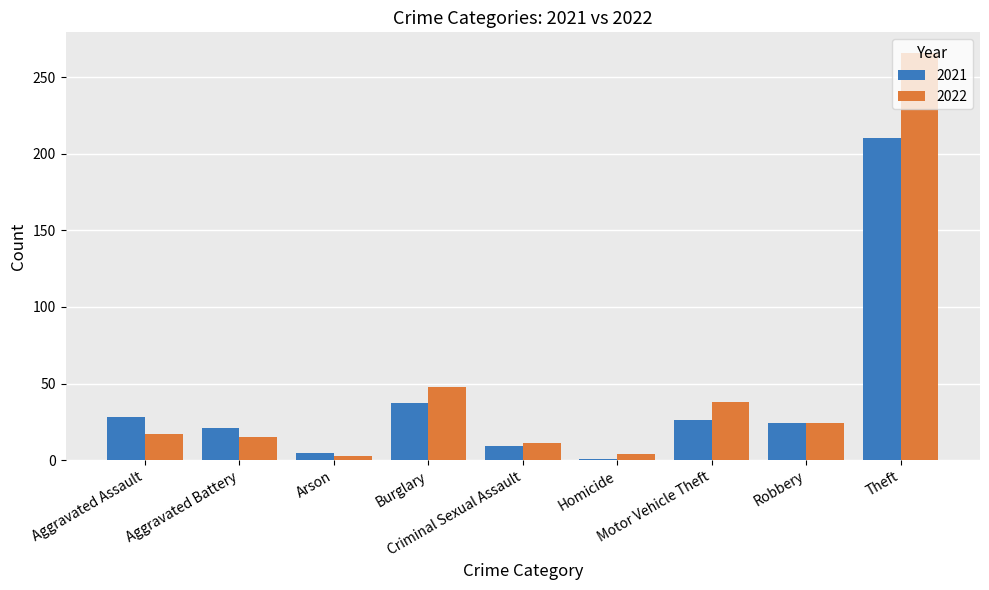

What is the total value across all series at Aggravated Assault?

45